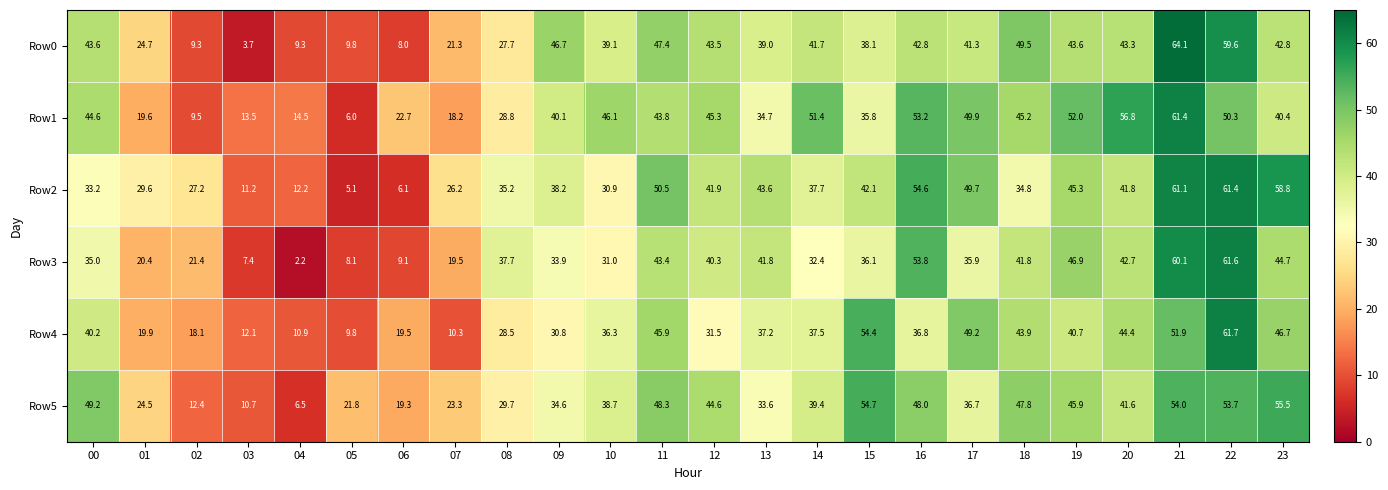

Which series has the largest range (max minus min)?

Row0